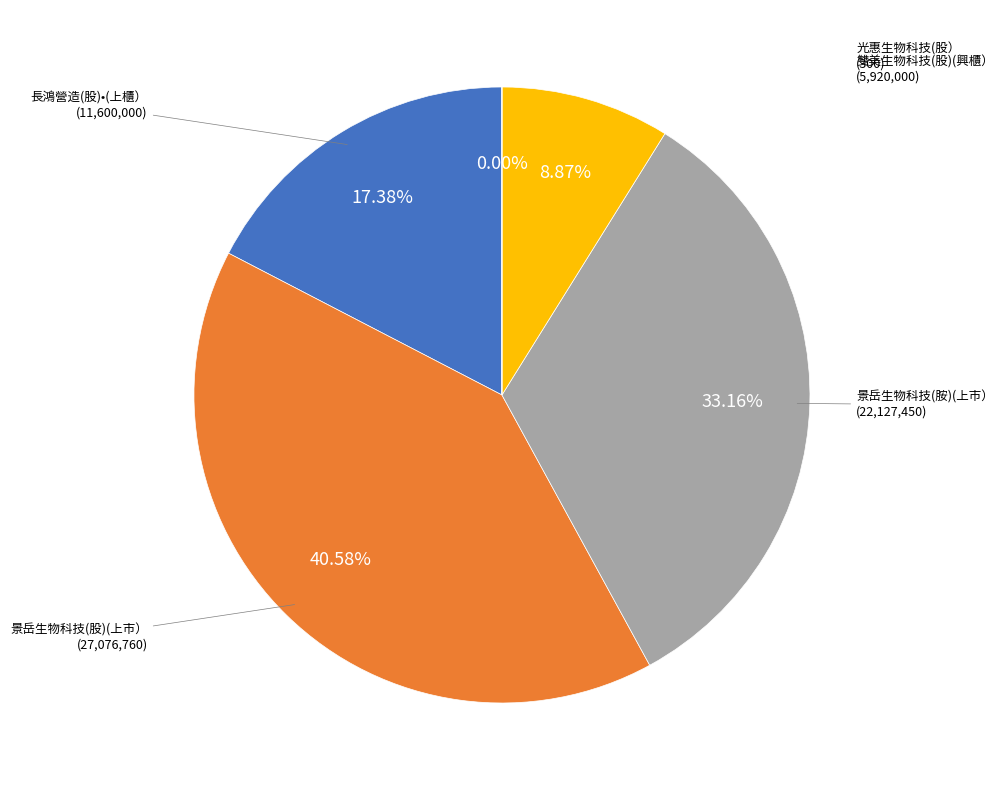

Does any single category account for the majority?

No